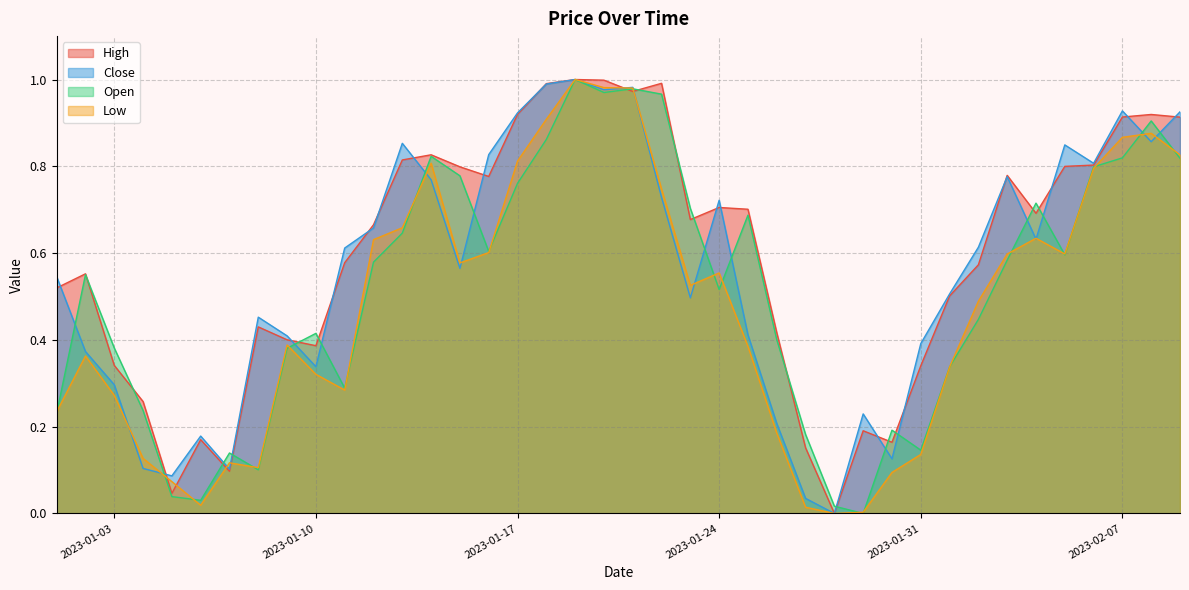

Rank the series by their average value, from lowest to highest.

Low, Open, Close, High